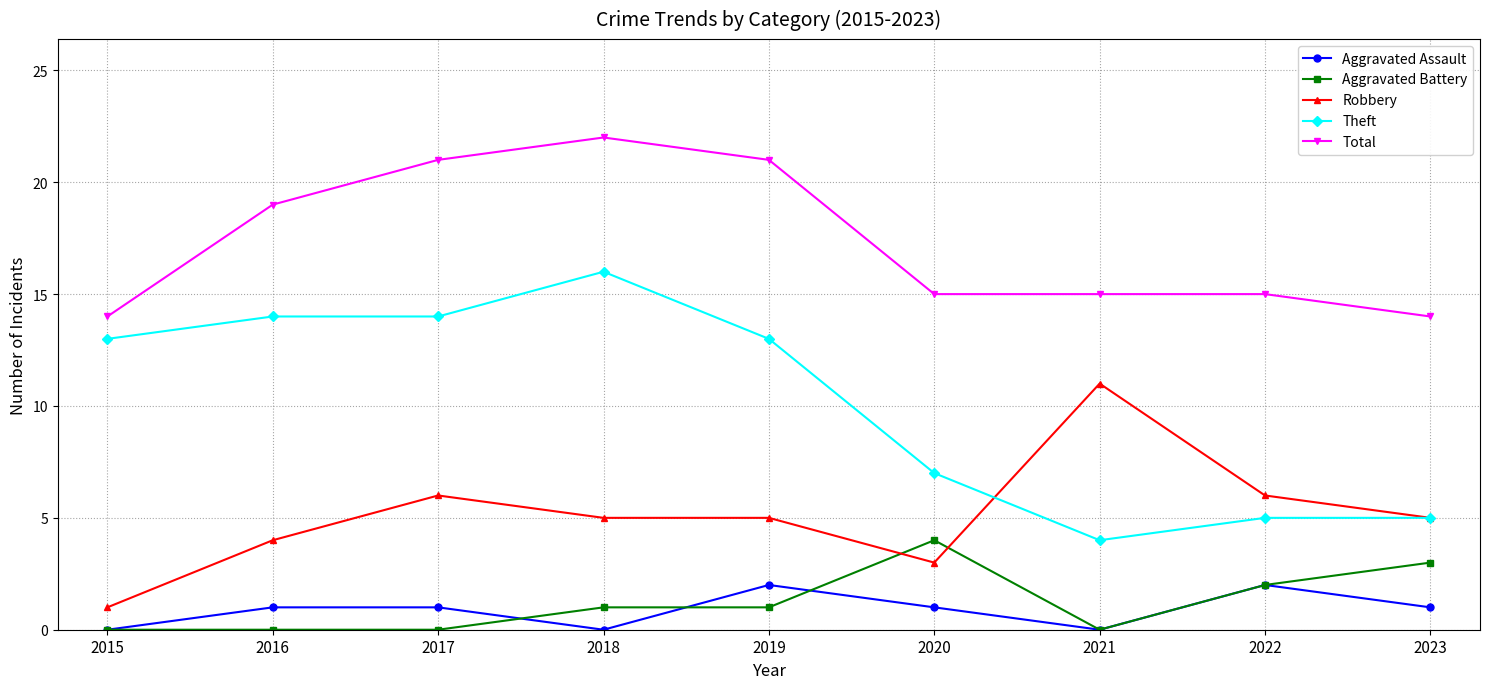

Reading left to right, extract all data points from this chart.

Aggravated Assault: 0	1	1	0	2	1	0	2	1
Aggravated Battery: 0	0	0	1	1	4	0	2	3
Robbery: 1	4	6	5	5	3	11	6	5
Theft: 13	14	14	16	13	7	4	5	5
Total: 14	19	21	22	21	15	15	15	14